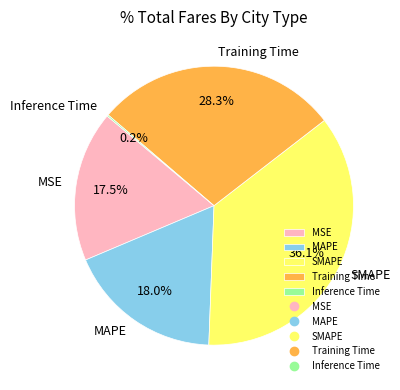

True or false: Training Time accounts for 28% of the total.

True